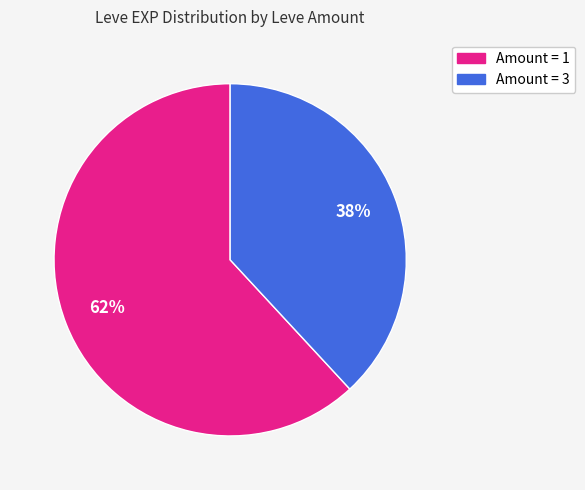

Is there a majority slice in this chart?

Yes